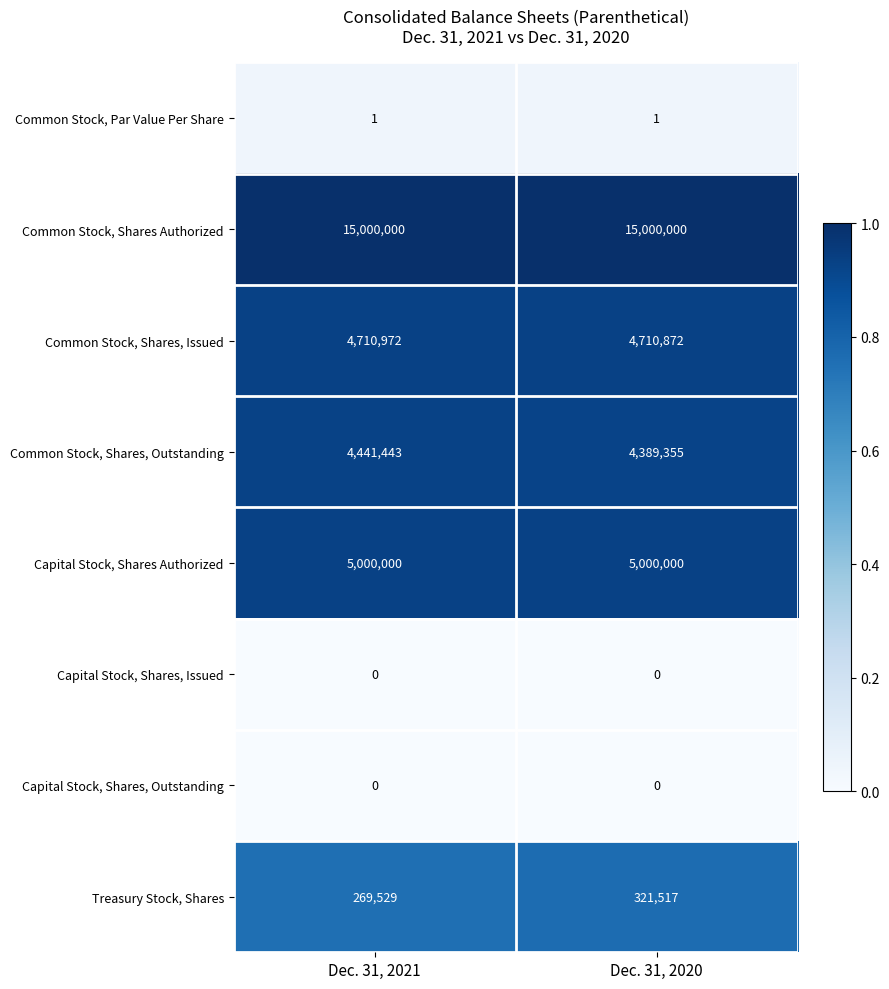

What is the sum of all Common Stock, Shares, Issued values?

9421844